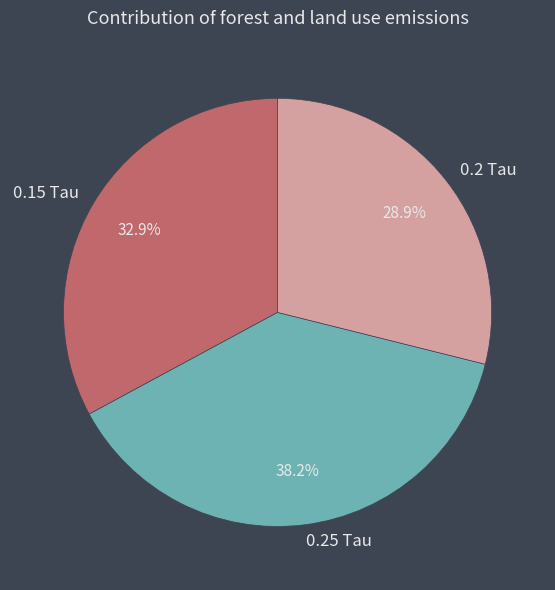

True or false: 0.15 Tau accounts for 33% of the total.

True